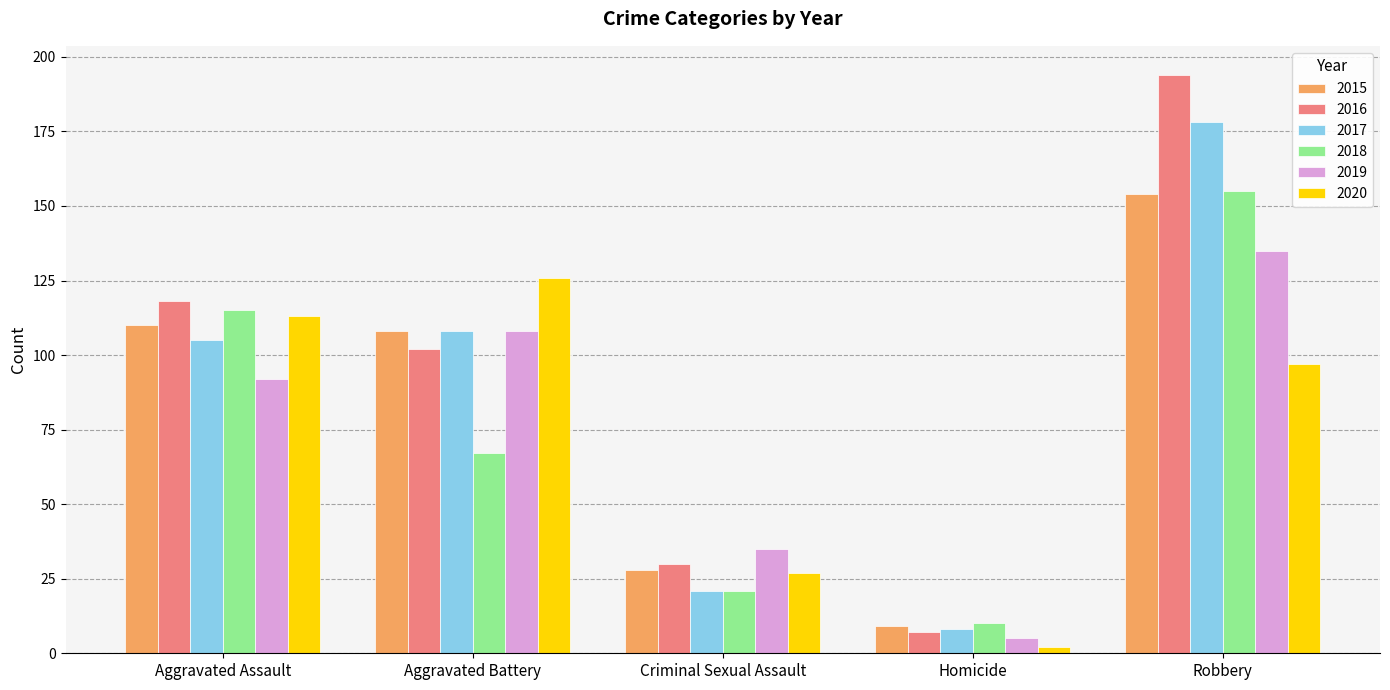

Where does the 2020 series first go above 97?

Aggravated Assault